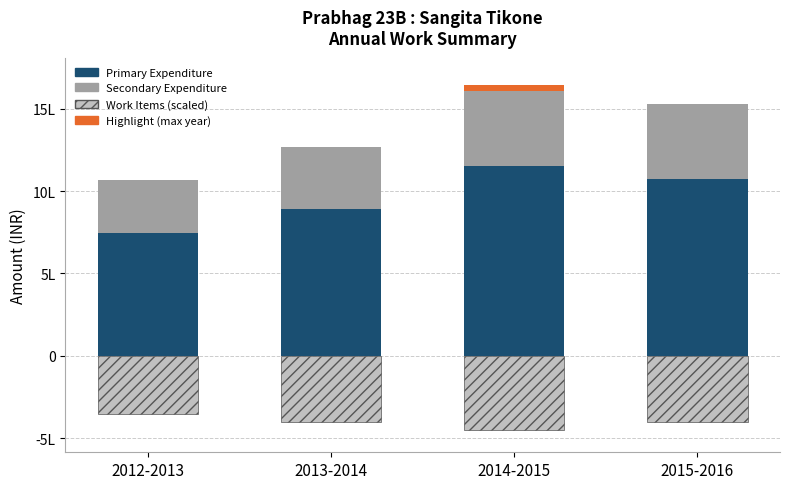

Reading left to right, list all the values displayed in this chart.

Primary Expenditure: 2012-2013=747469.8	2013-2014=888721.4	2014-2015=1151397.8	2015-2016=1071224.0
Secondary Expenditure: 2012-2013=320344.2	2013-2014=380880.6	2014-2015=493456.2	2015-2016=459096.0
Highlight: 2012-2013=0.0	2013-2014=0.0	2014-2015=39476.5	2015-2016=0.0
Work Items (scaled): 2012-2013=-350000.0	2013-2014=-400000.0	2014-2015=-450000.0	2015-2016=-400000.0